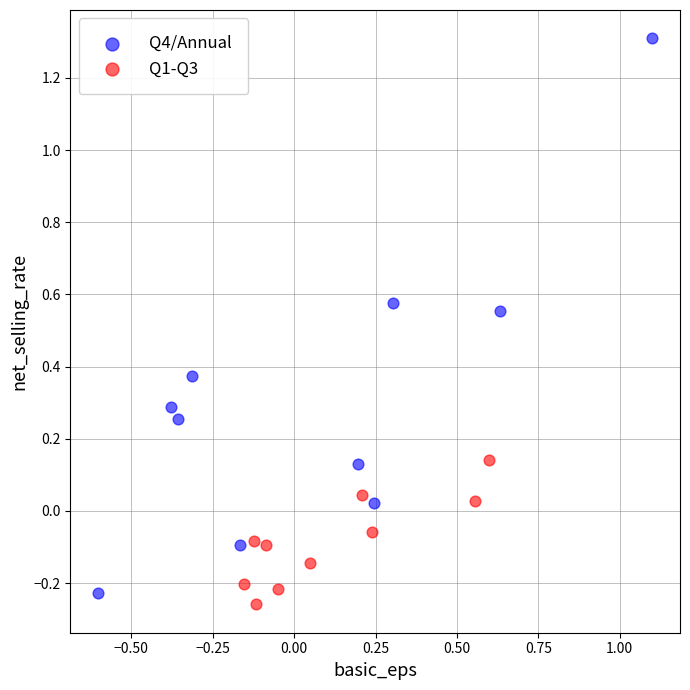

Which series has the largest Y range (max minus min)?

Q4/Annual